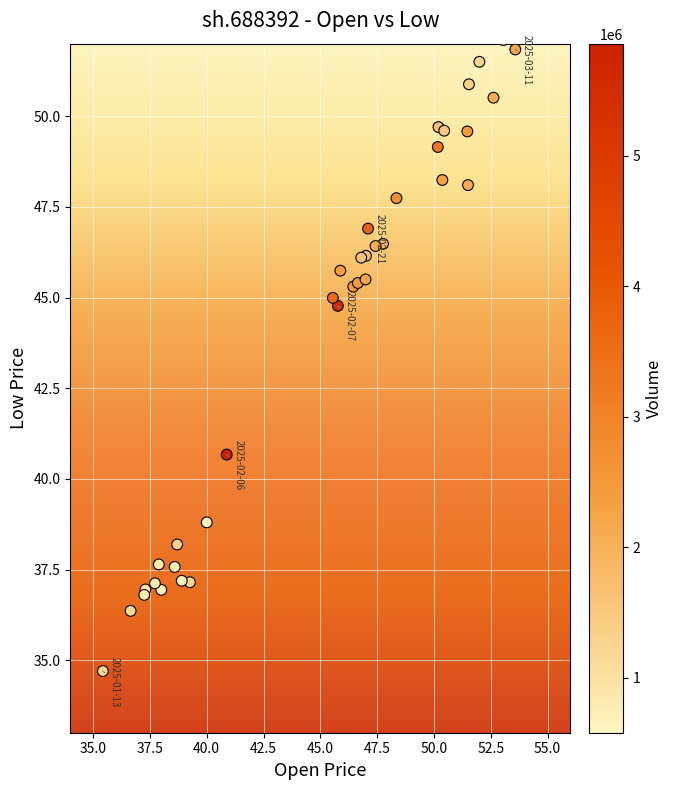

What Y value in the scatter plot is closest to 43?

44.8